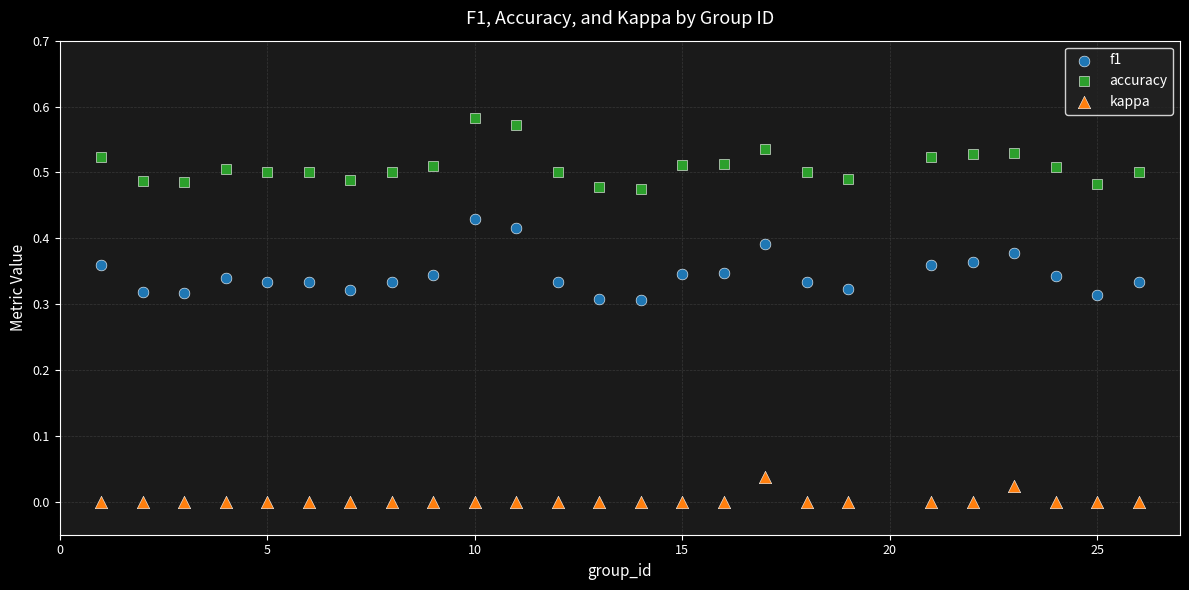

What is the X range (max minus min) for the scatter plot?

25.0